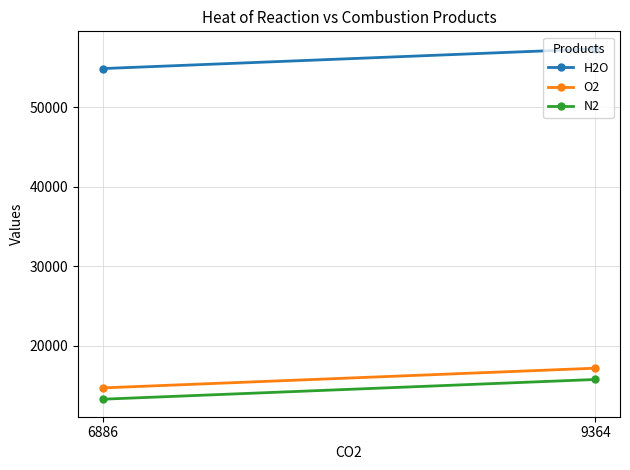

Reading left to right, what are all the values shown in this chart?

H2O: 9364=57316	6886=54838
O2: 9364=17200	6886=14722
N2: 9364=15780	6886=13302